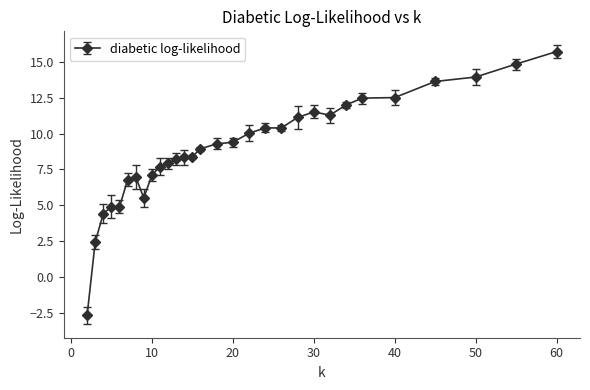

True or false: there are more than 1 points higher than both neighbors.

True